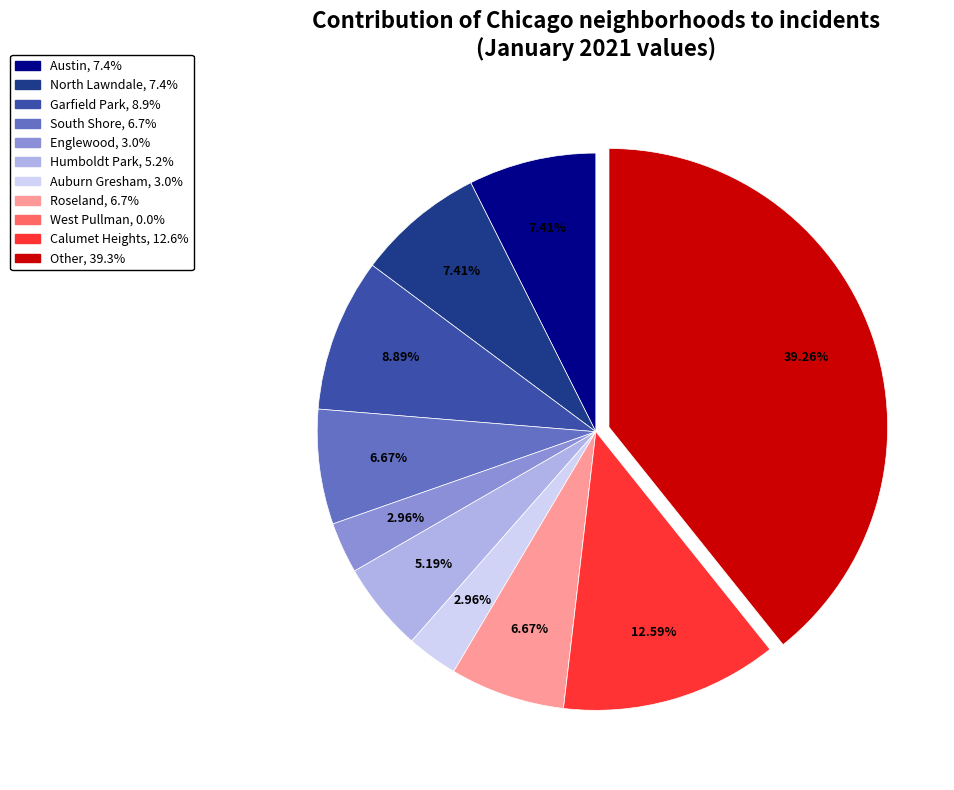

To the nearest percent, what is the combined percentage of Roseland and Austin?

14%